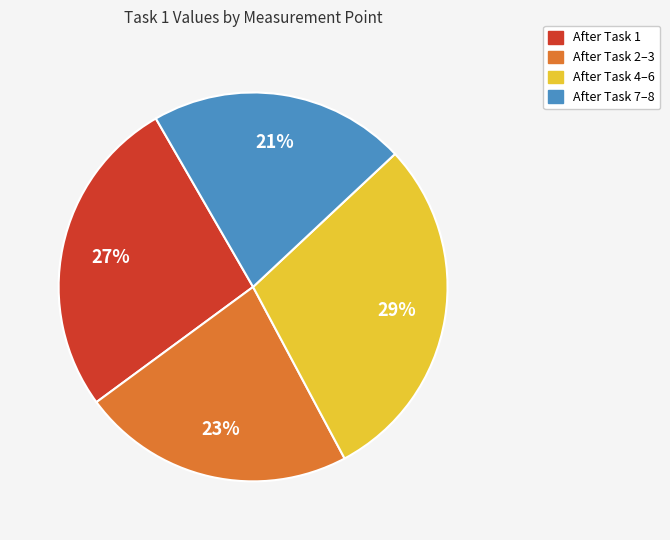

To the nearest percent, what is the average slice percentage?

25%